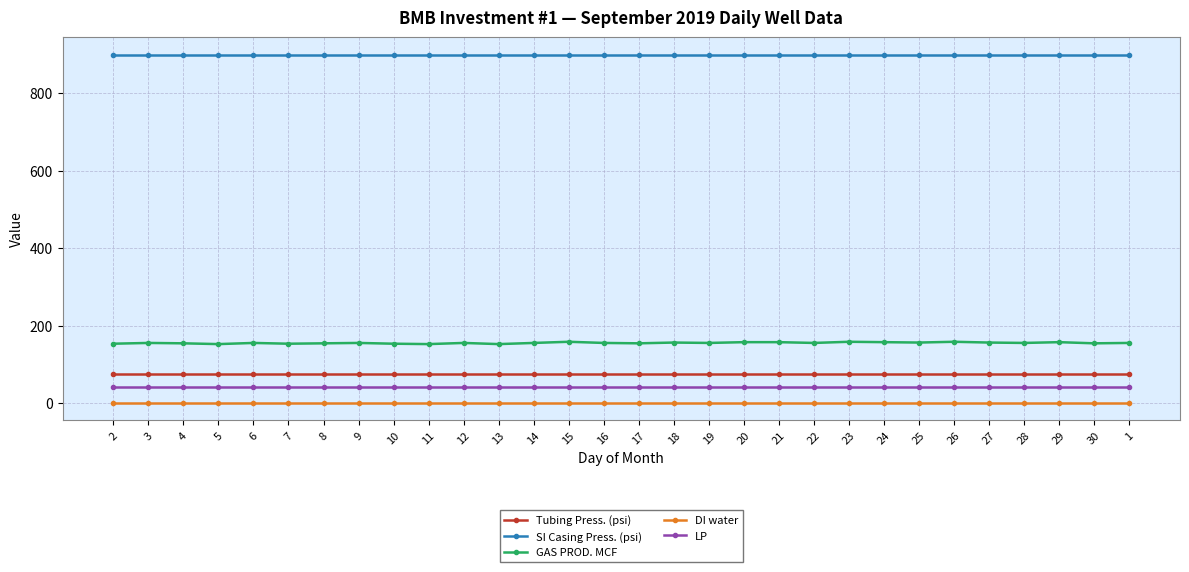

Which series has the largest total across all categories?

SI Casing Press. (psi)